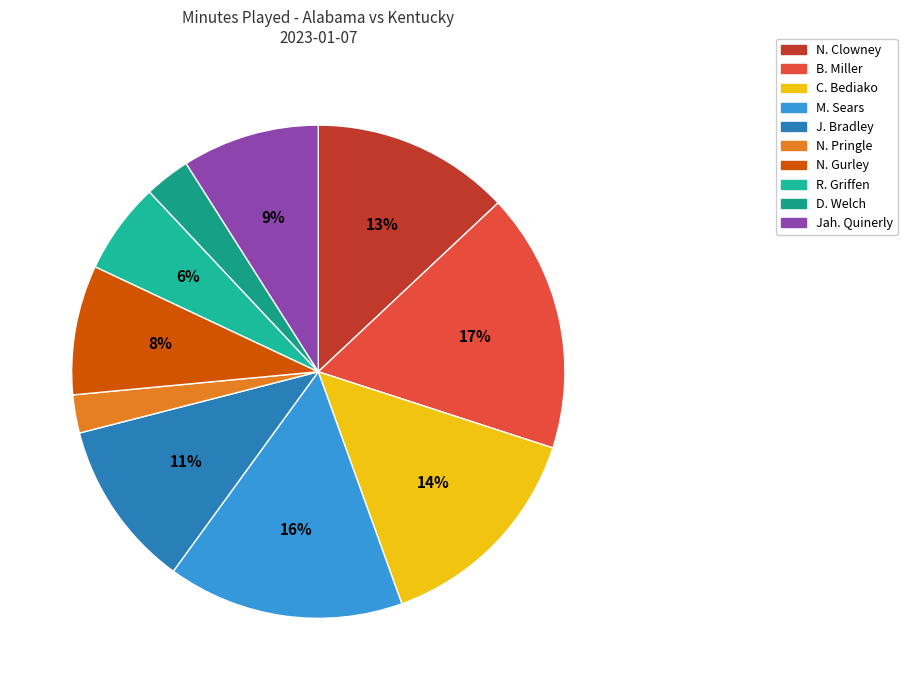

How many slices are in this pie chart?

10